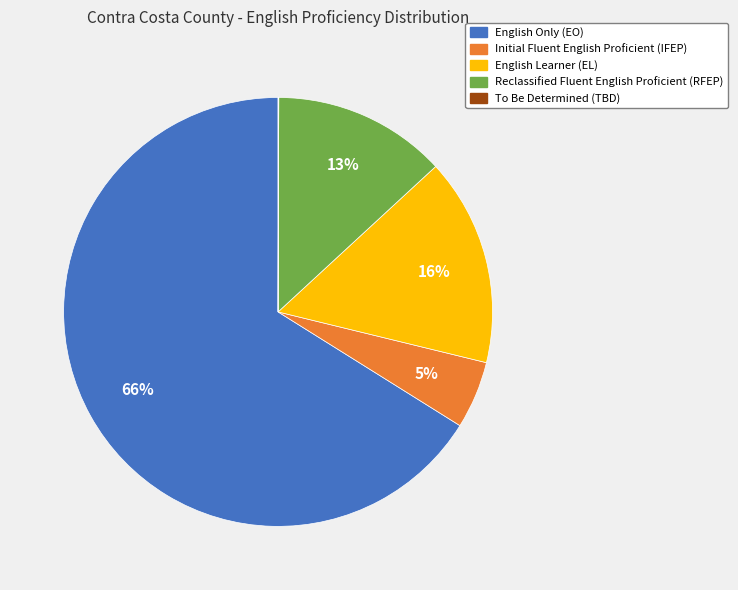

What is the largest slice in the pie chart?

English Only (EO)